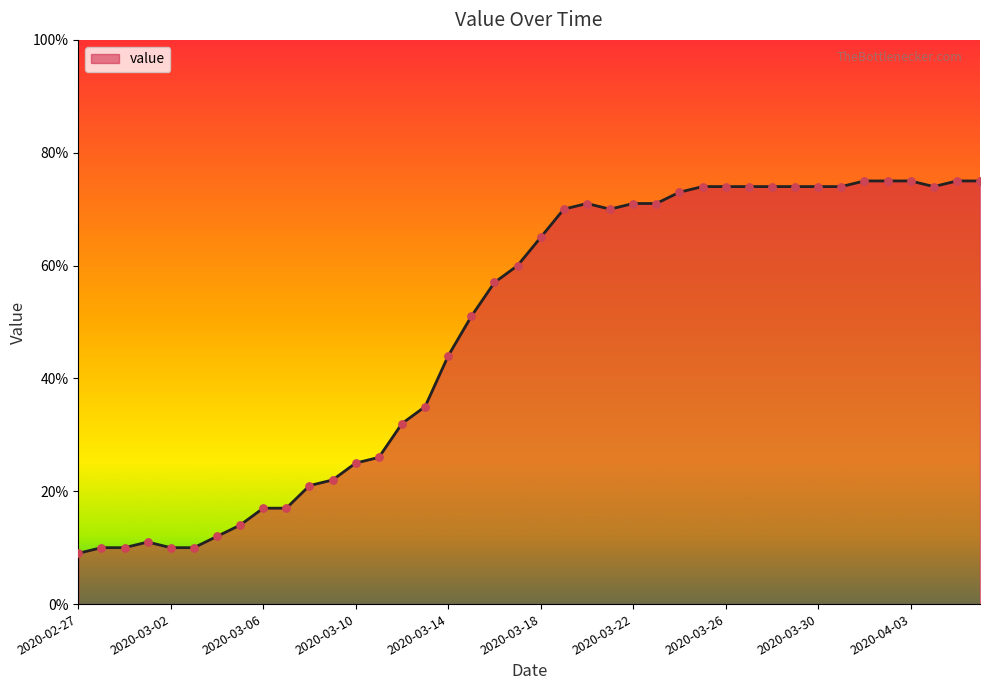

What is the minimum value shown in the chart?

9